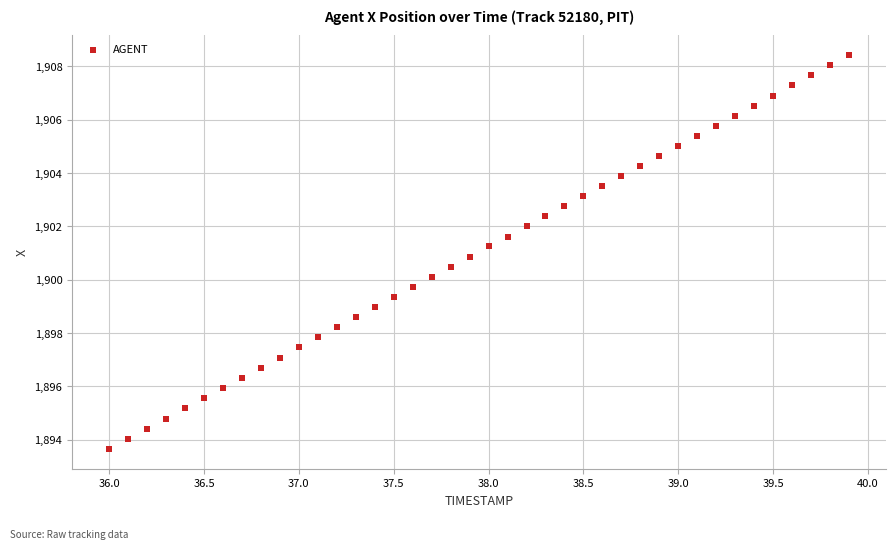

What is the range of Y values (max minus min)?

14.8